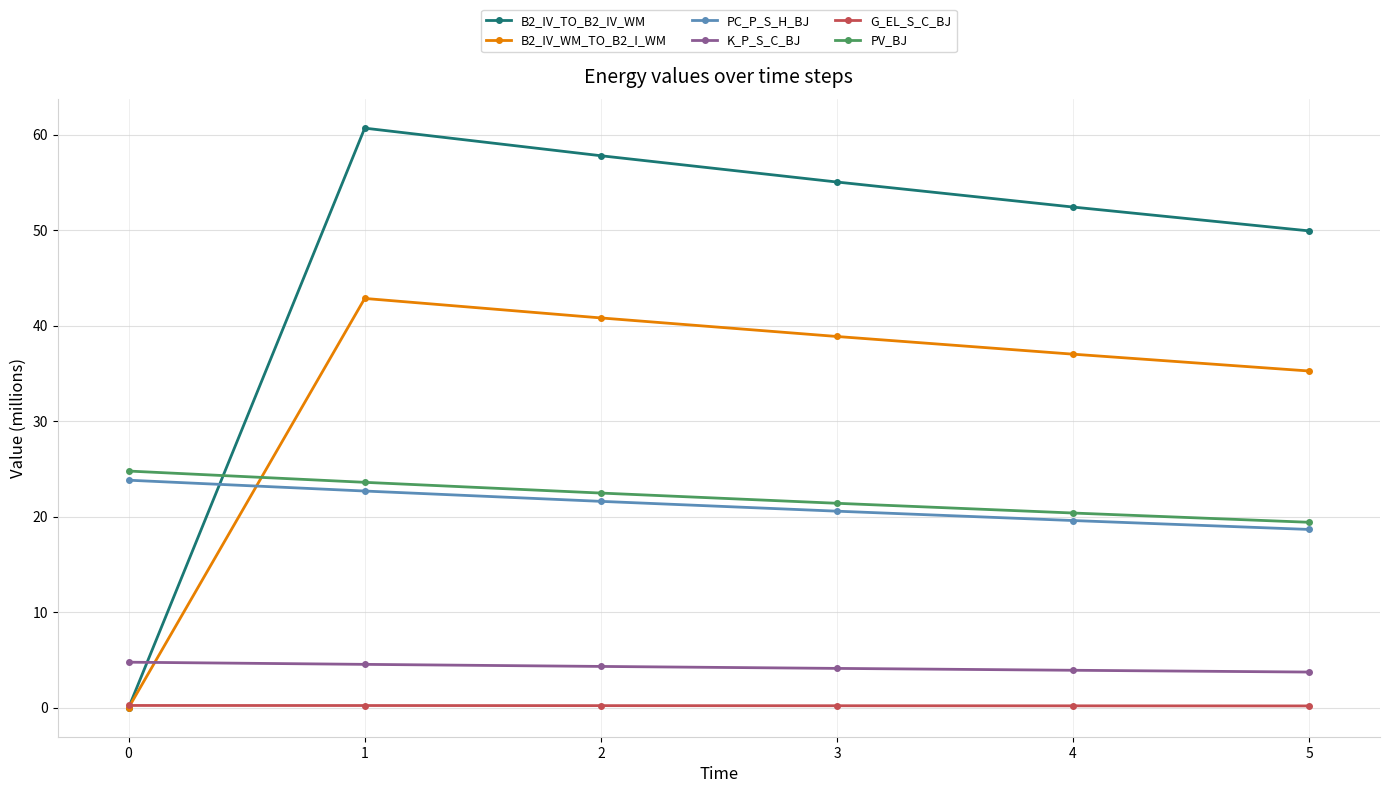

True or false: PV_BJ and PC_P_S_H_BJ cross at least once.

False